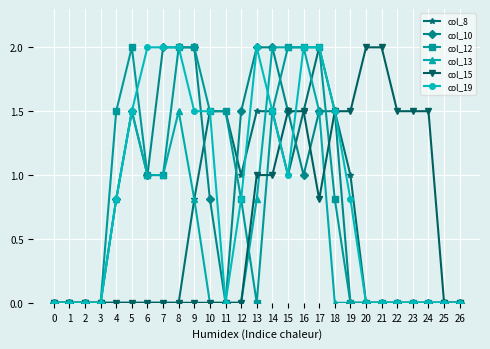

What is the spread (max minus min) of values at 4?

1.5